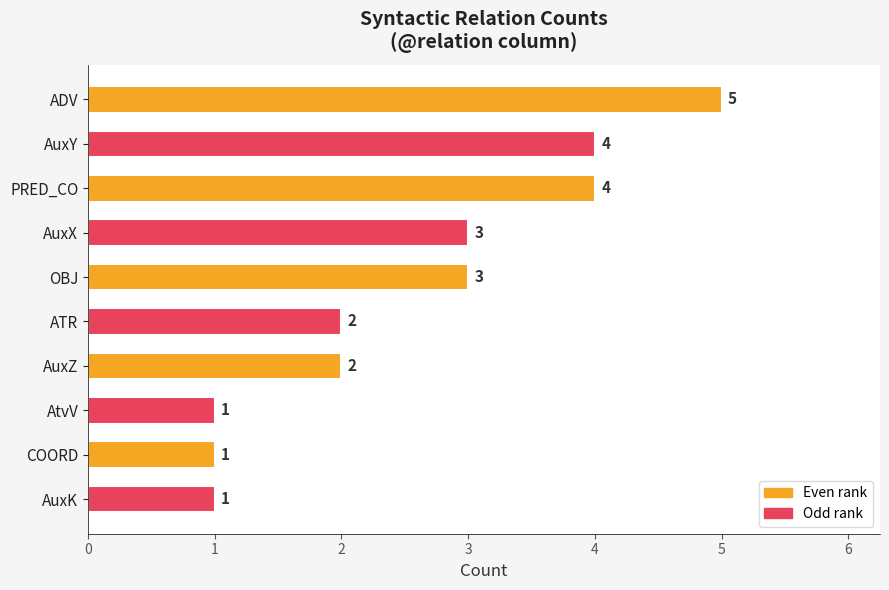

At which category does the chart reach its peak across all series?

ADV